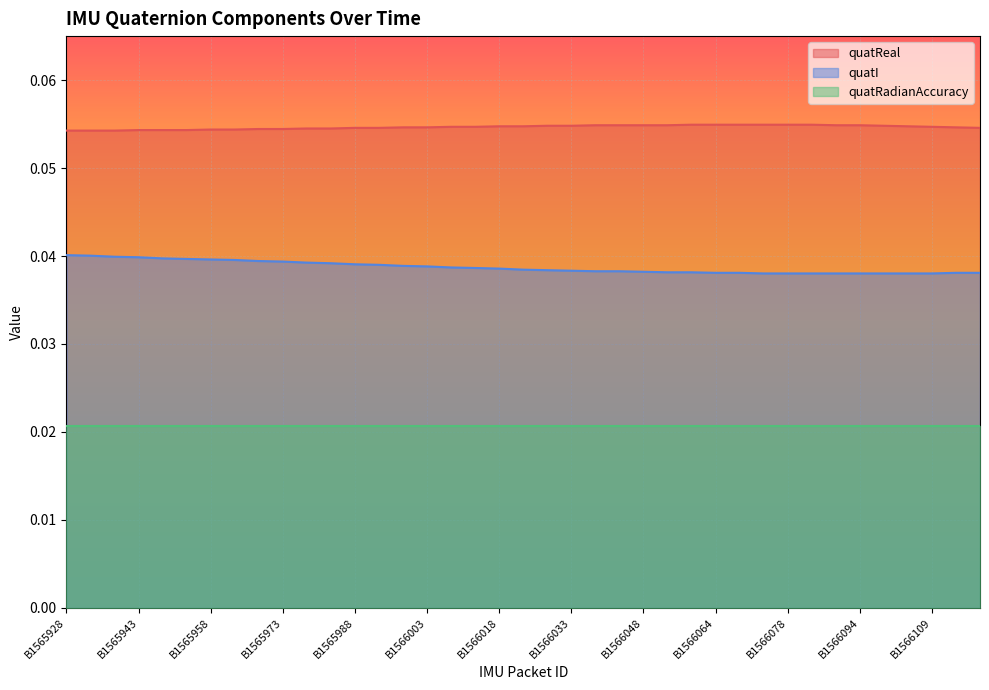

Between B1565943 and B1566053, which series saw the biggest shift?

quatI